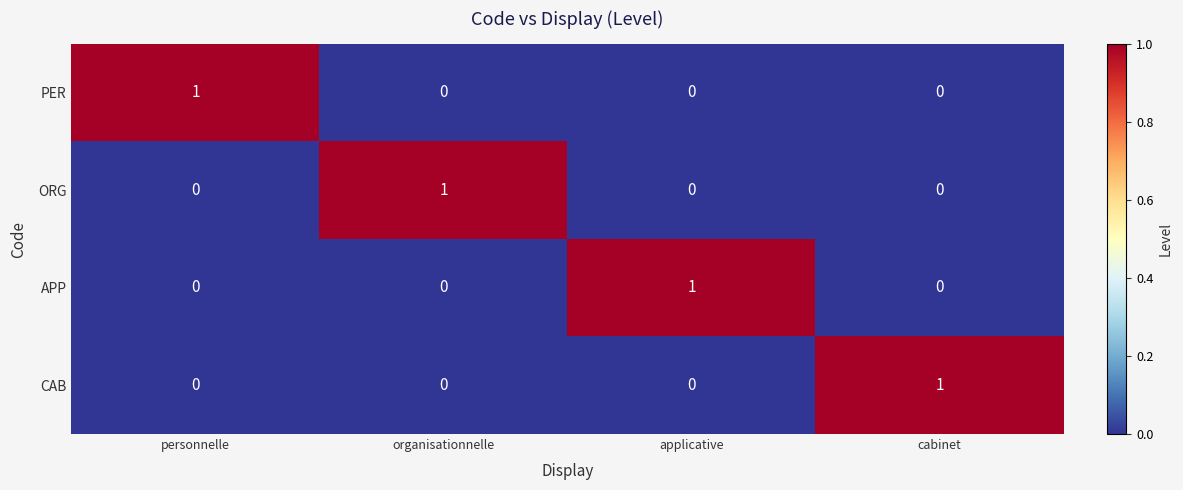

What is the difference between the highest and lowest values at cabinet?

1